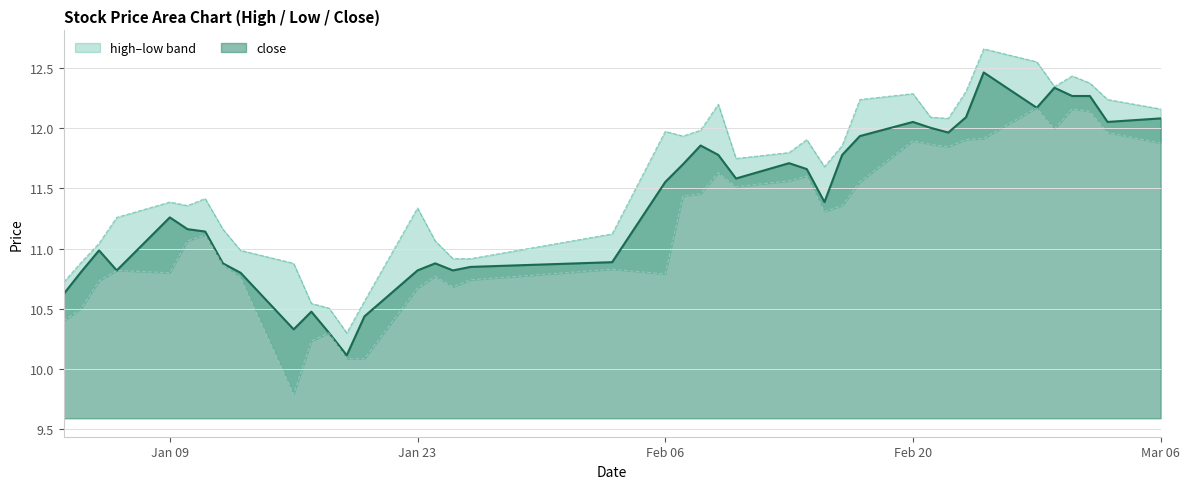

True or false: low and high intersect in this chart.

False